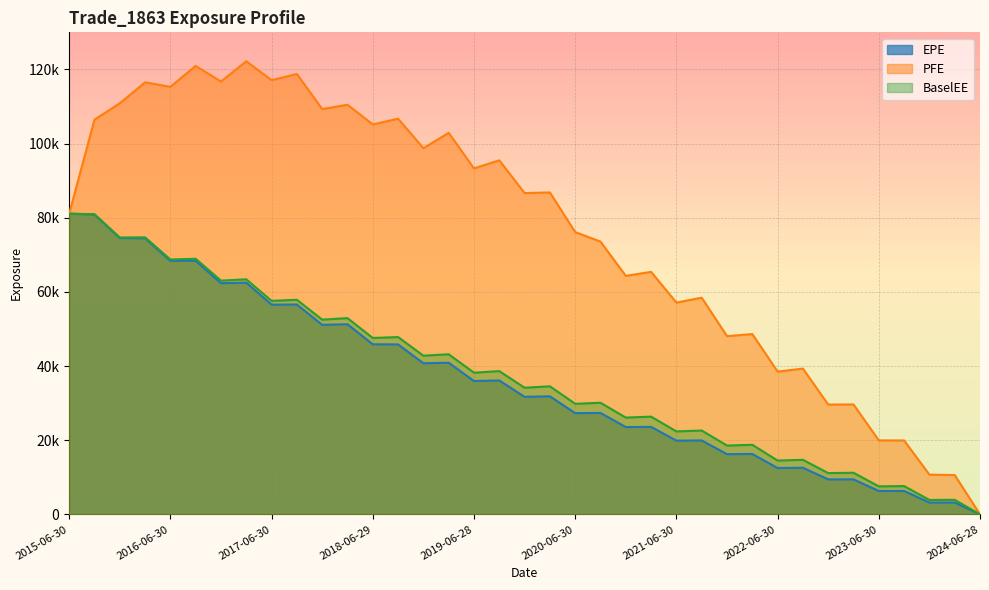

Which series changed the most between 2018-06-29 and 2019-12-31?

PFE